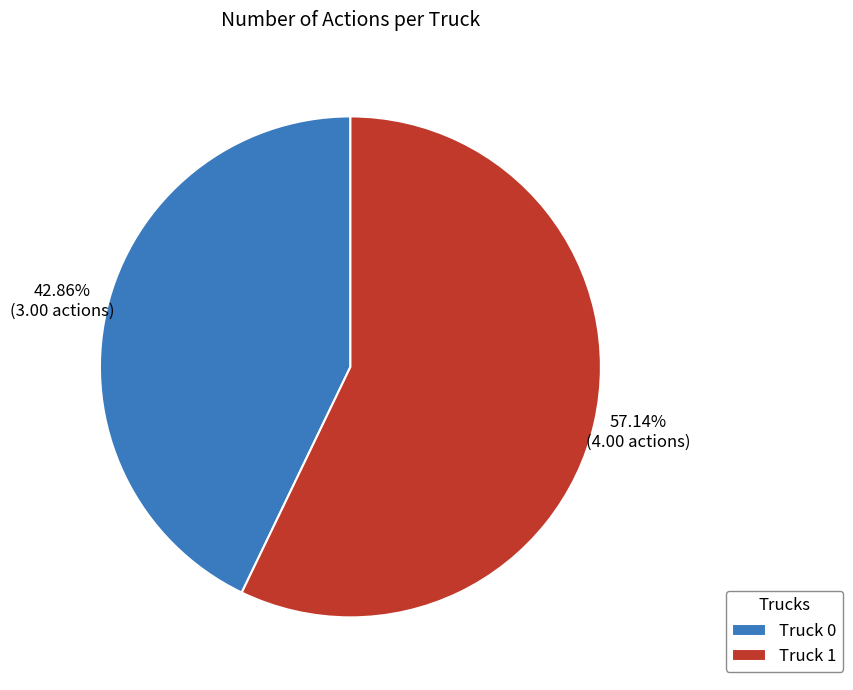

Which category has the smallest portion of the pie?

Truck 0